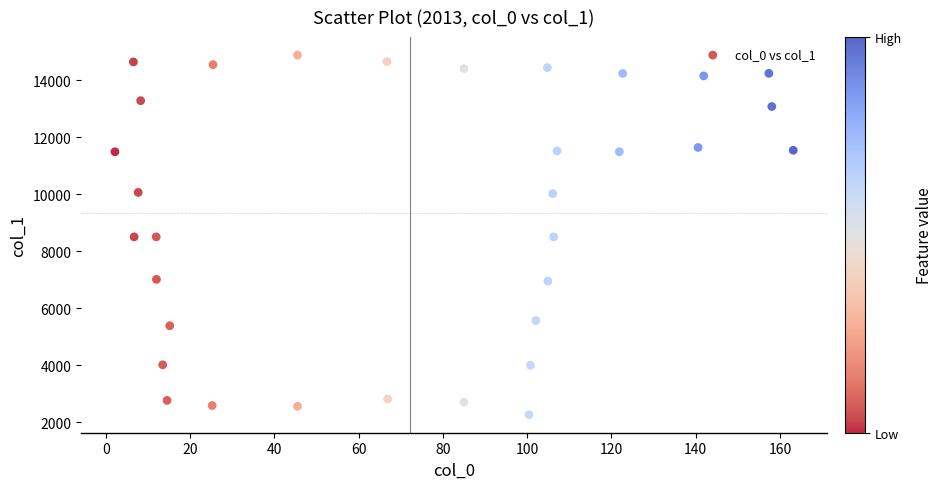

What is the range of X values (max minus min)?

161.0